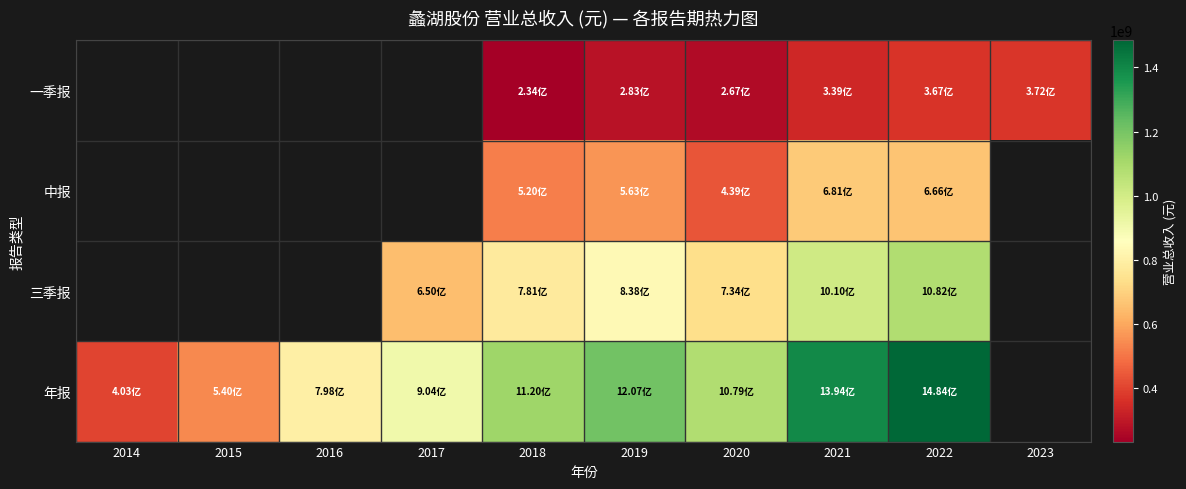

What is the spread (max minus min) of values at 2020?

812412733.0